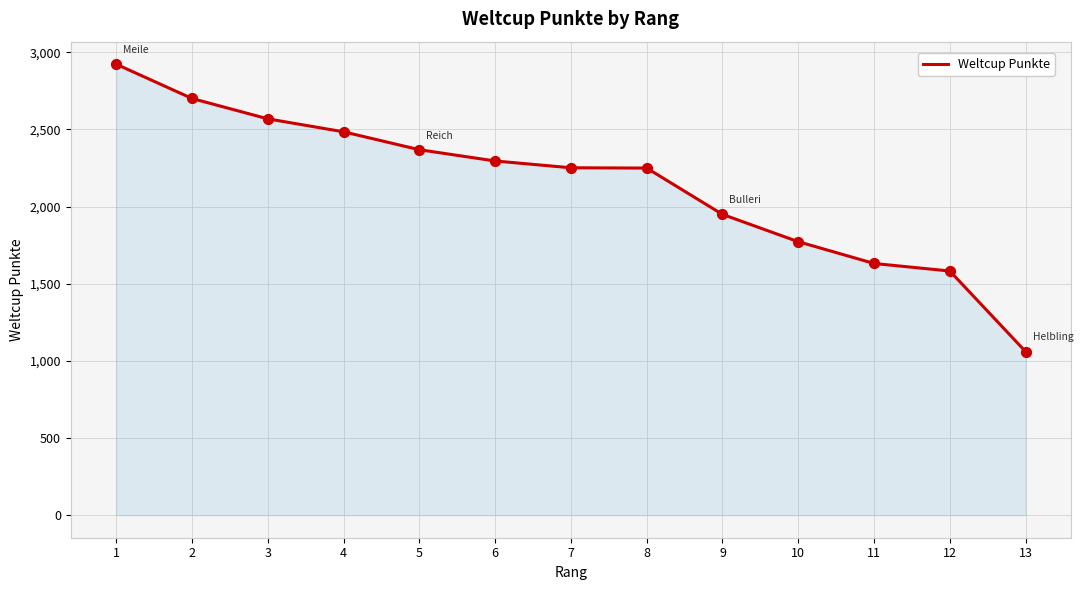

What is the ratio of the value at 6 to the value at 11?

1.4